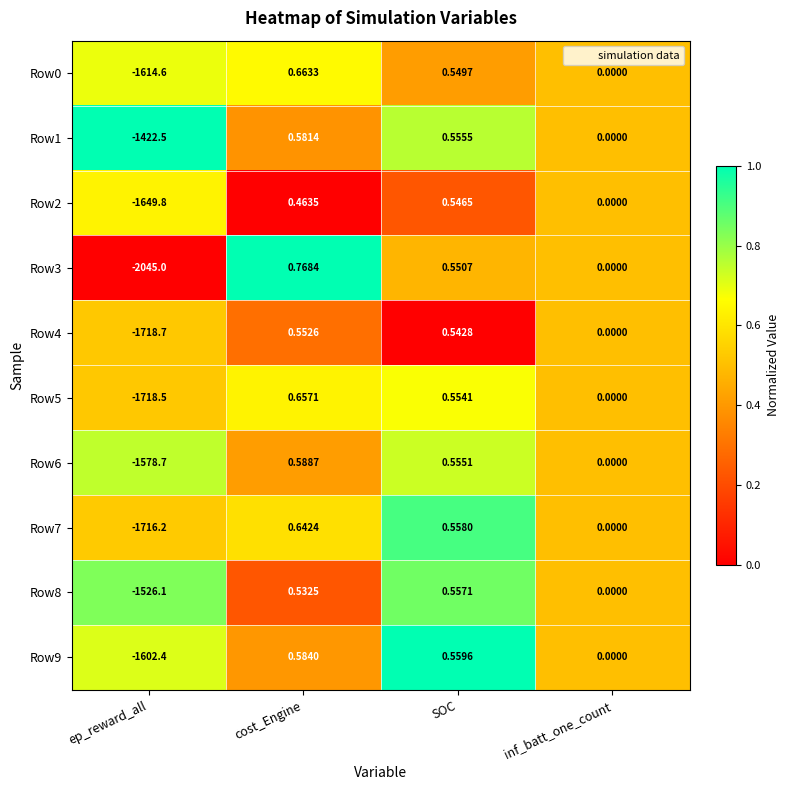

At which label does Row1 first exceed 0?

cost_Engine